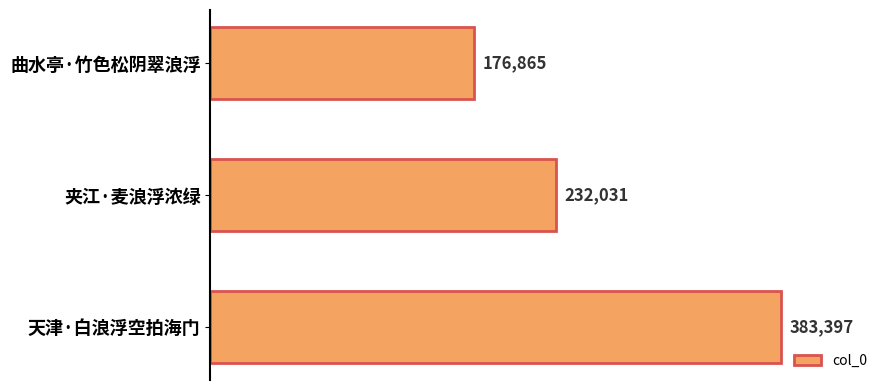

What is the difference between the maximum and minimum values?

206532